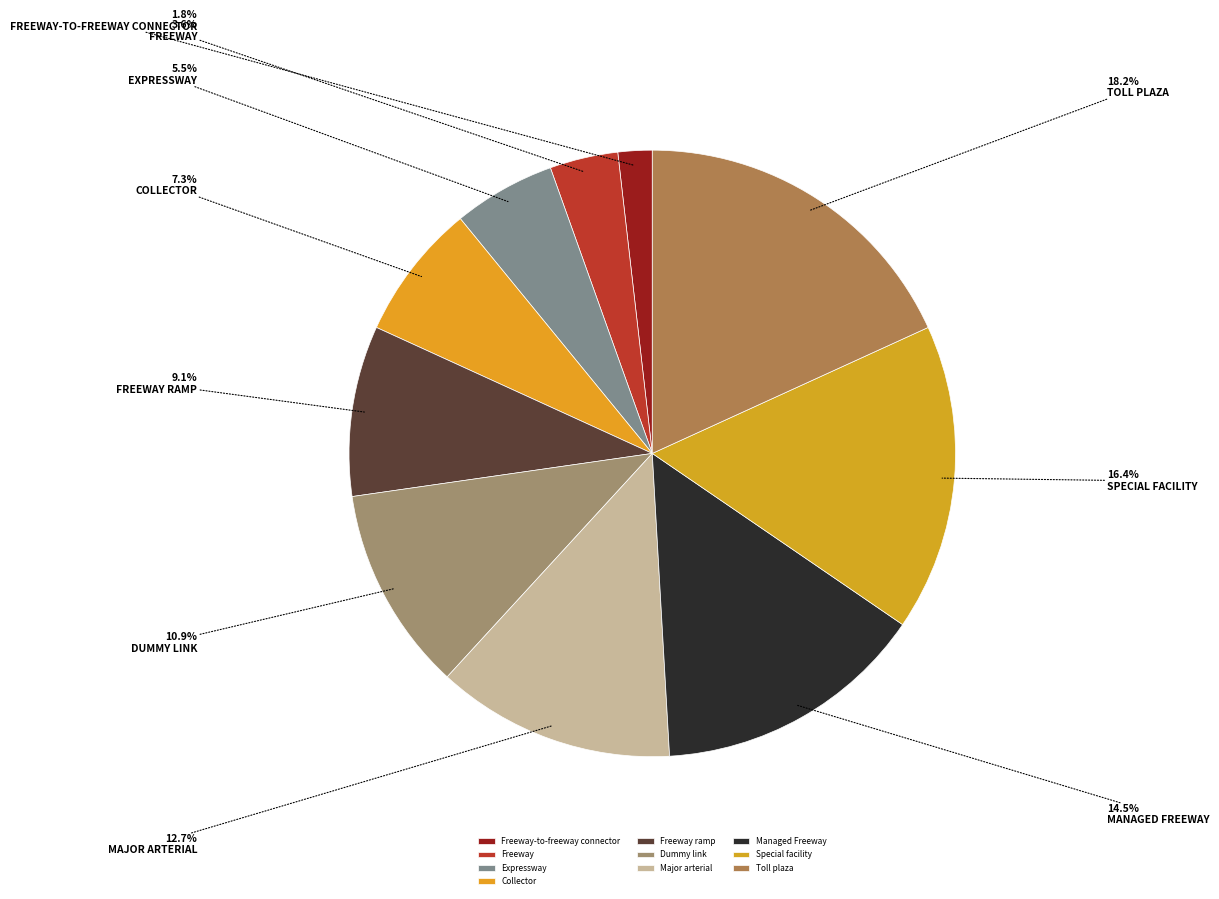

How many segments does this pie chart have?

10